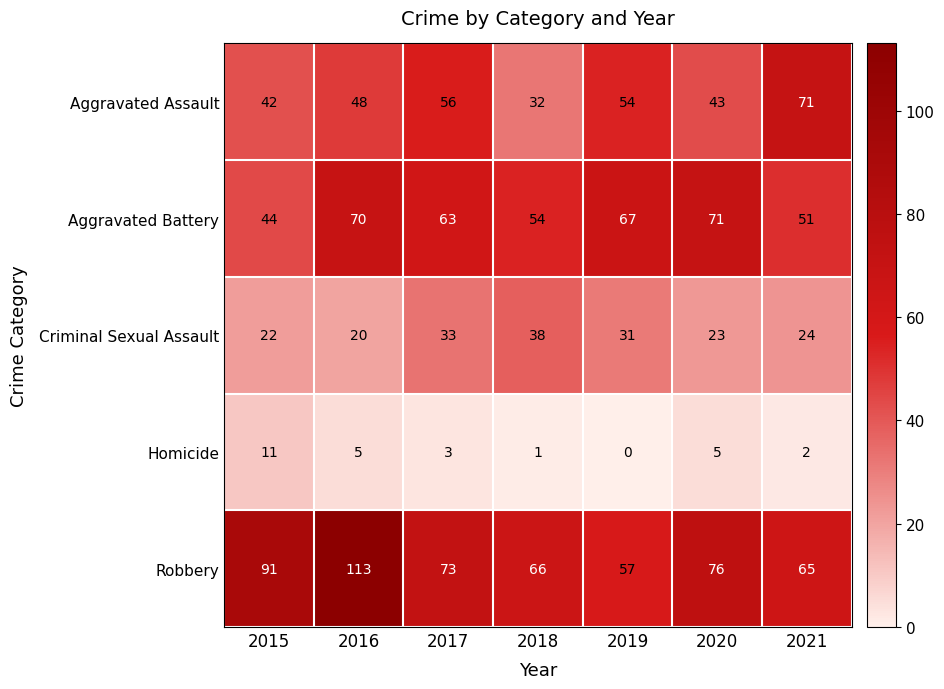

At which category is the sum across all series the highest?

2016